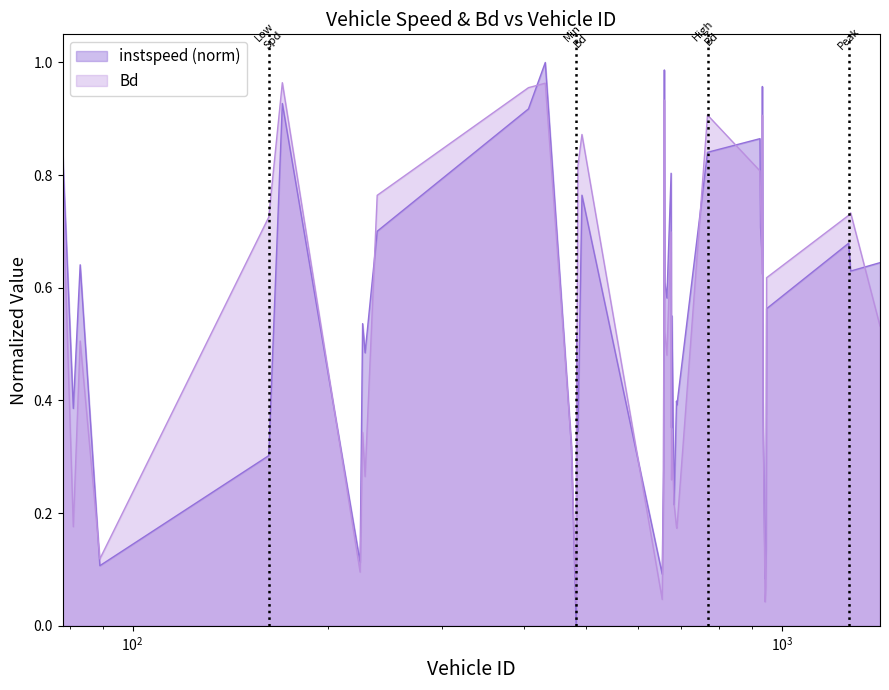

At which category is the sum across all series the highest?

432.0